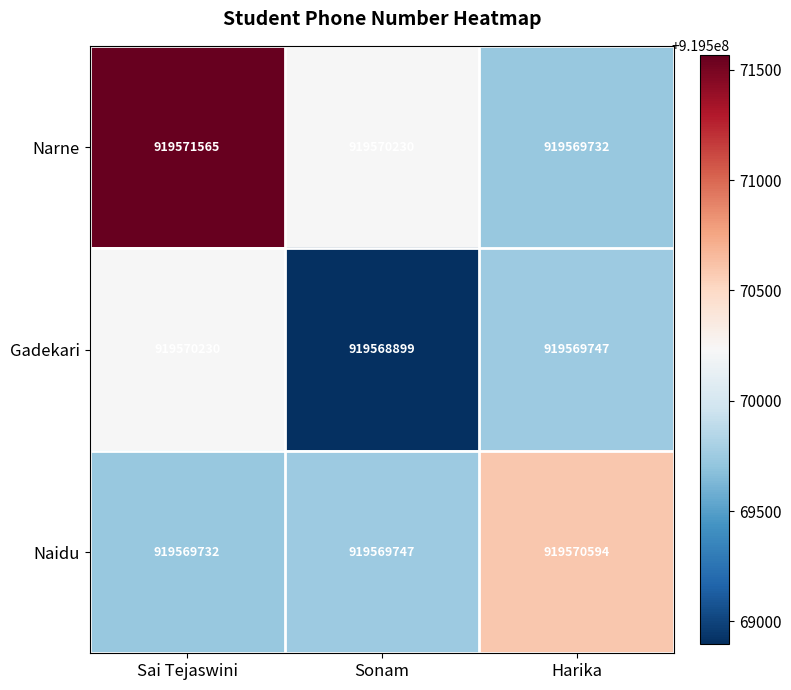

What is the smallest value displayed?

919568899